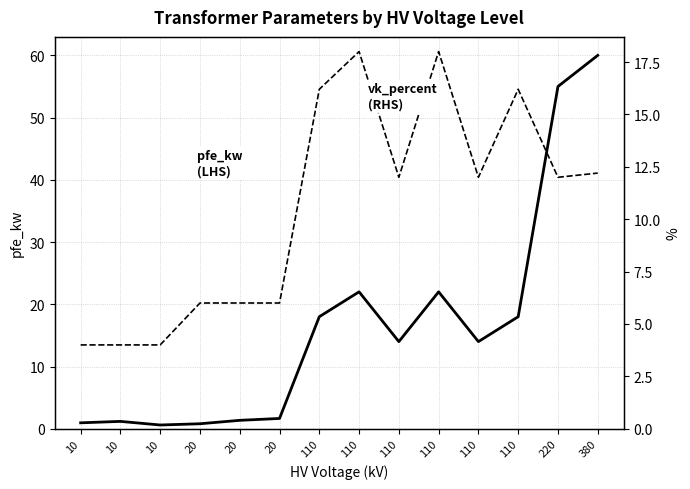

How many values in the pfe_kw (LHS) series are below 14?

6